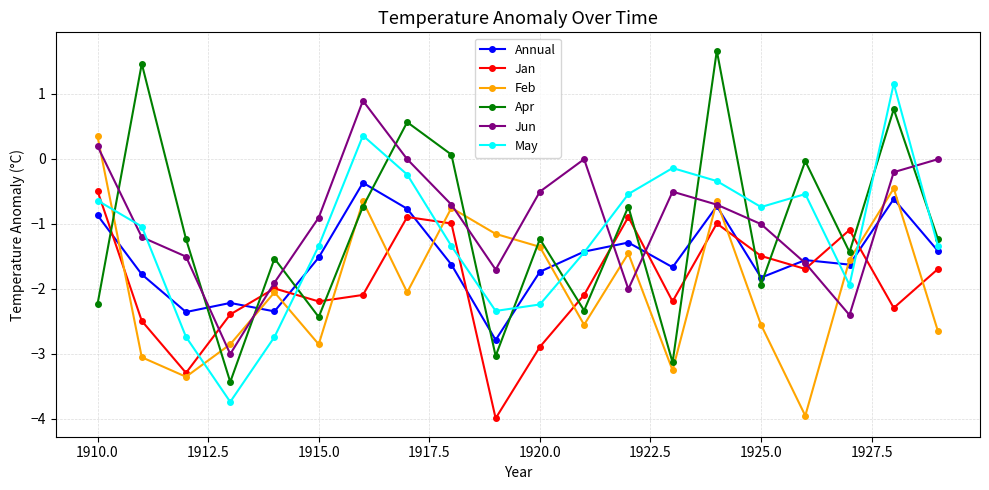

How many intersections are there between May and Feb?

7